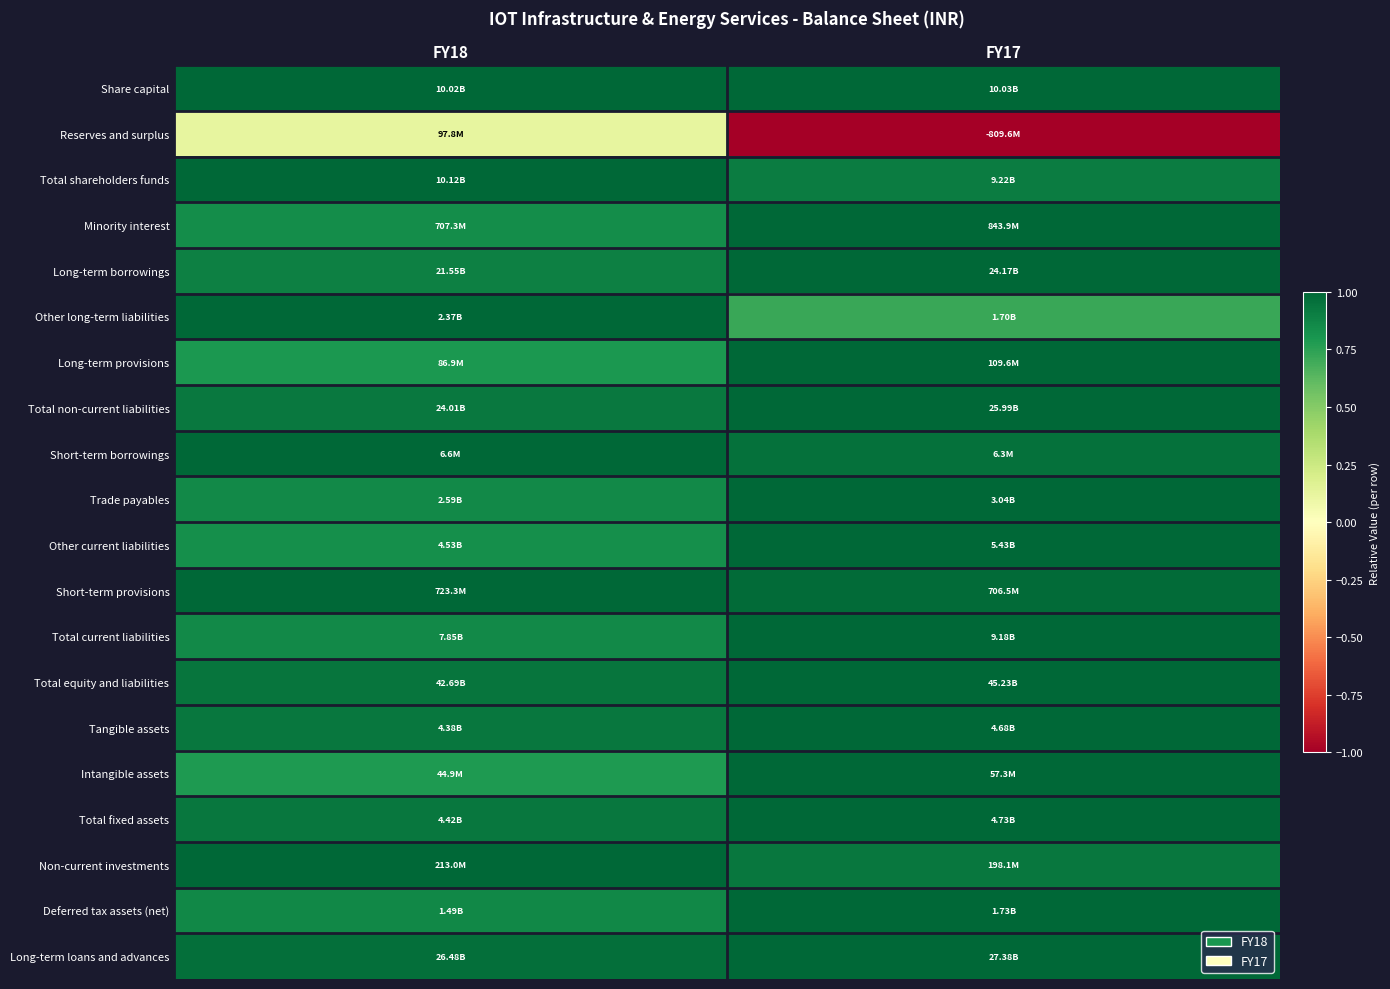

Reading left to right, transcribe all the data shown in this chart.

Share capital: FY18=1.0	FY17=1.0
Reserves and surplus: FY18=0.1	FY17=-1.0
Total shareholders funds: FY18=1.0	FY17=0.9
Minority interest: FY18=0.8	FY17=1.0
Long-term borrowings: FY18=0.9	FY17=1.0
Other long-term liabilities: FY18=1.0	FY17=0.7
Long-term provisions: FY18=0.8	FY17=1.0
Total non-current liabilities: FY18=0.9	FY17=1.0
Short-term borrowings: FY18=1.0	FY17=1.0
Trade payables: FY18=0.9	FY17=1.0
Other current liabilities: FY18=0.8	FY17=1.0
Short-term provisions: FY18=1.0	FY17=1.0
Total current liabilities: FY18=0.9	FY17=1.0
Total equity and liabilities: FY18=0.9	FY17=1.0
Tangible assets: FY18=0.9	FY17=1.0
Intangible assets: FY18=0.8	FY17=1.0
Total fixed assets: FY18=0.9	FY17=1.0
Non-current investments: FY18=1.0	FY17=0.9
Deferred tax assets (net): FY18=0.9	FY17=1.0
Long-term loans and advances: FY18=1.0	FY17=1.0